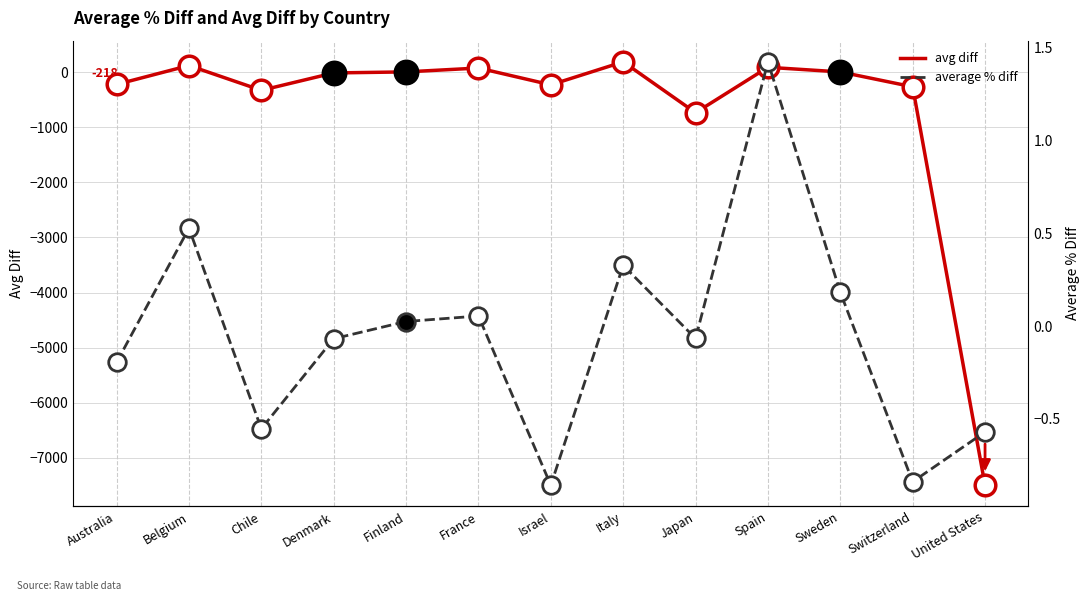

Is the value of avg diff at Switzerland greater than the value of average % diff at Sweden?

No